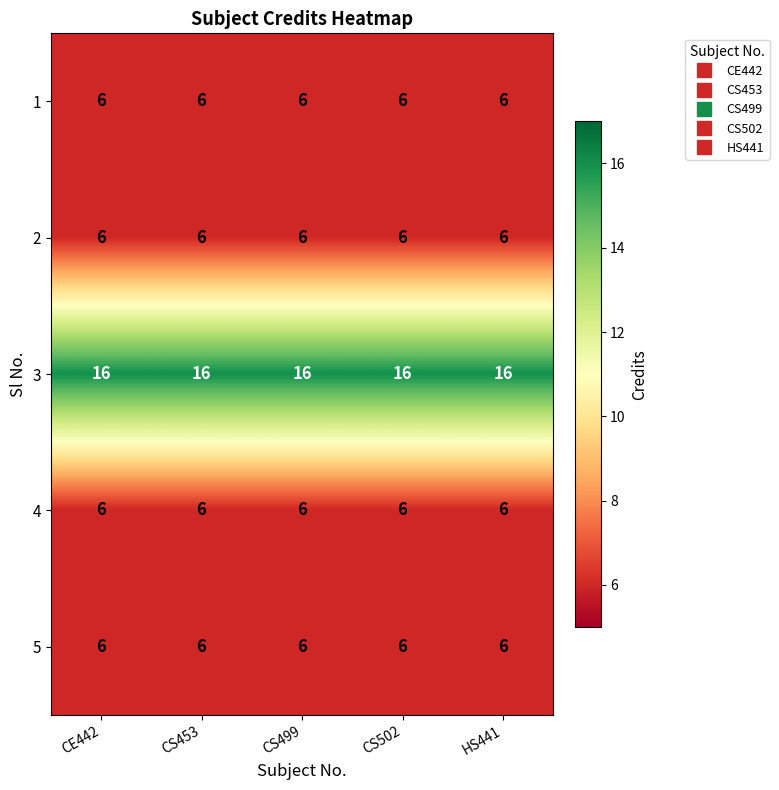

True or false: 2 has a value of 6 at CS453.

True